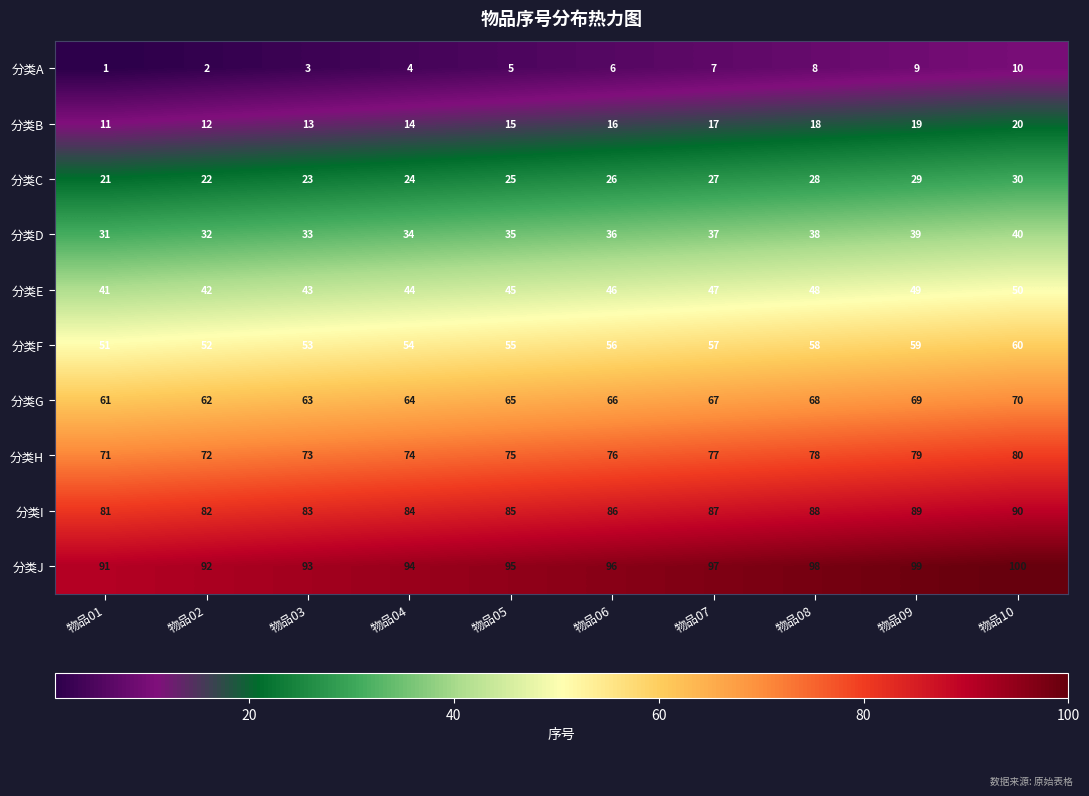

What is the sum of all 分类C values?

255